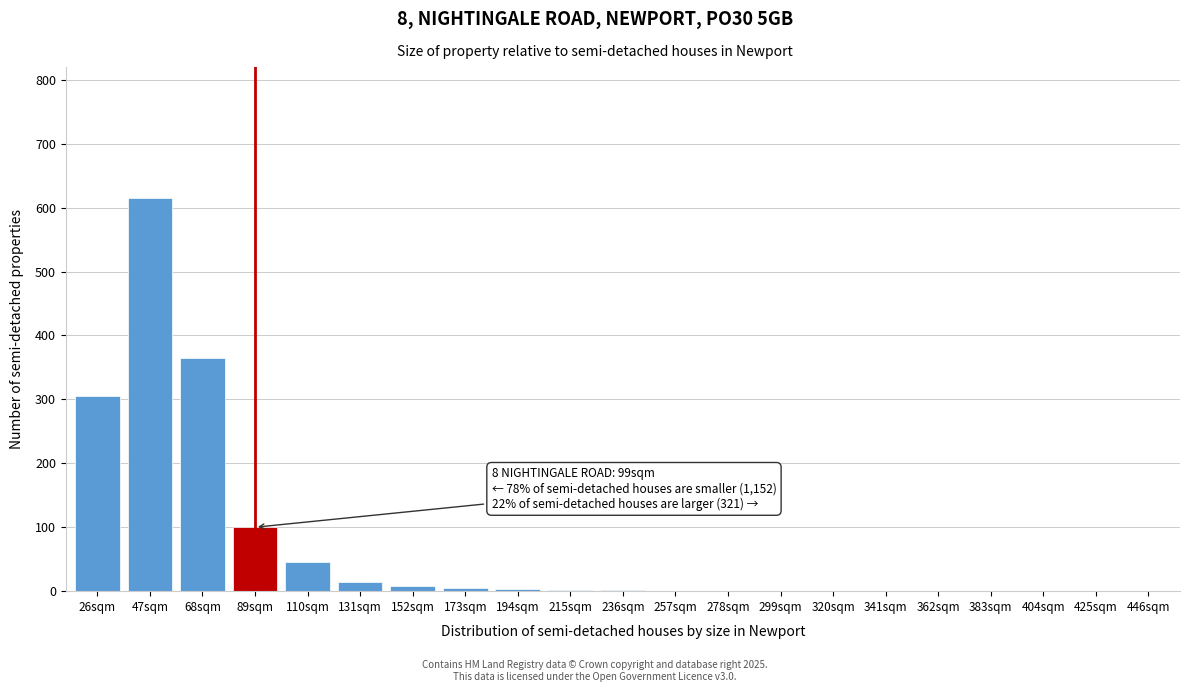

What is the greatest value displayed?

615